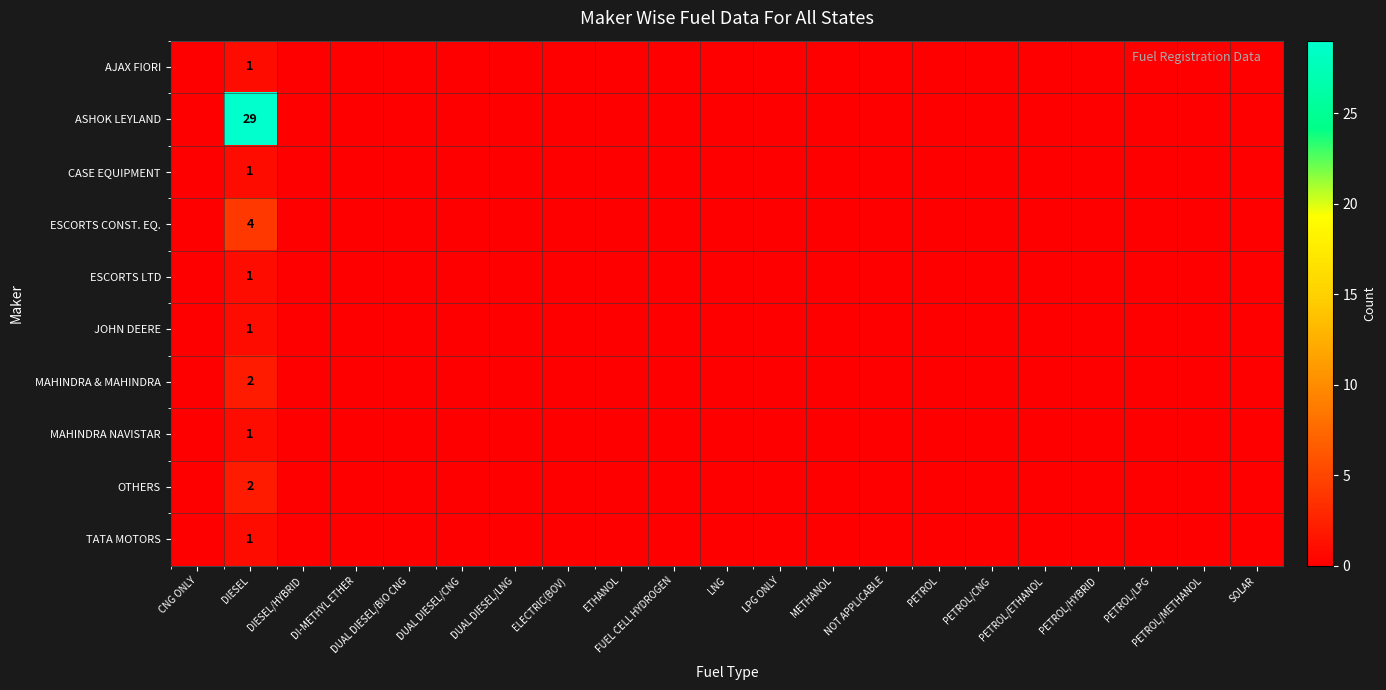

What is the sum of all MAHINDRA & MAHINDRA values?

2